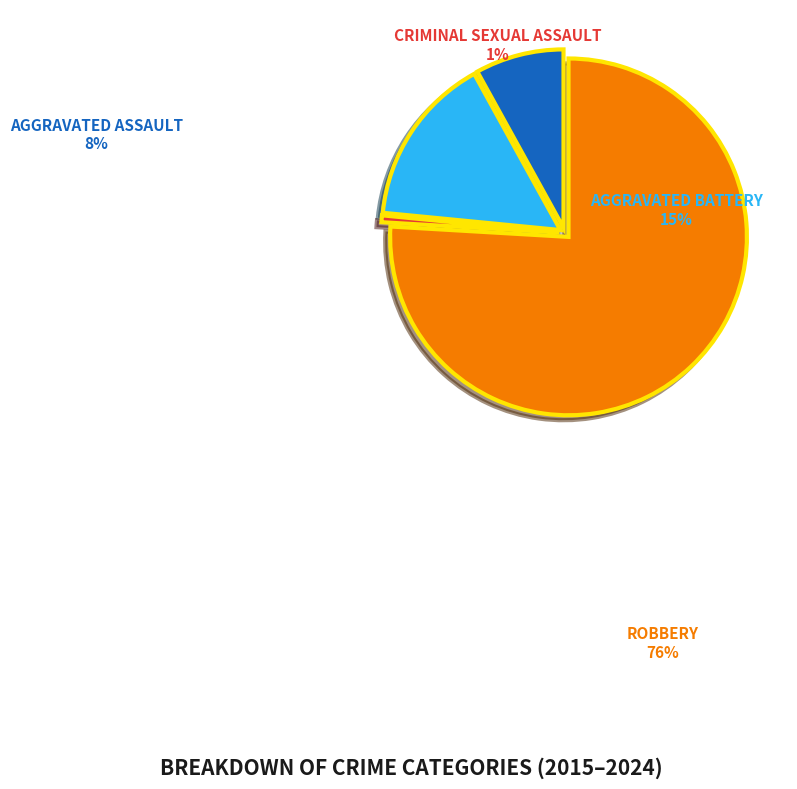

What is the total percentage of Robbery and Aggravated Battery?

91.4%